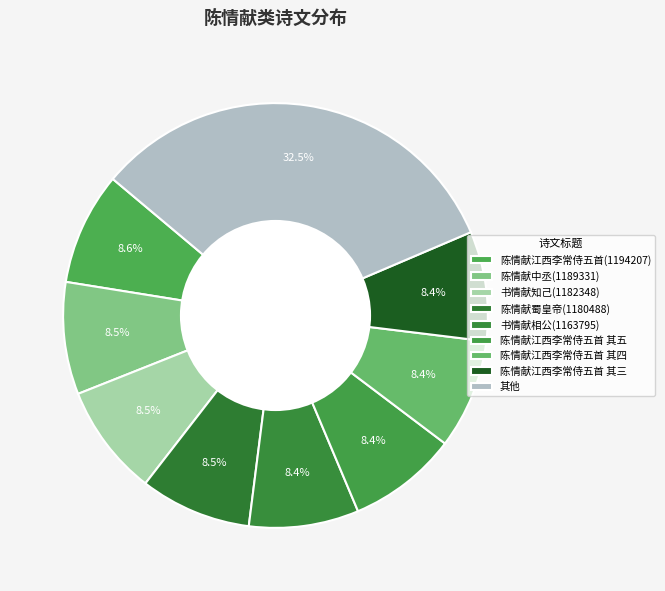

How many slices are in this pie chart?

9